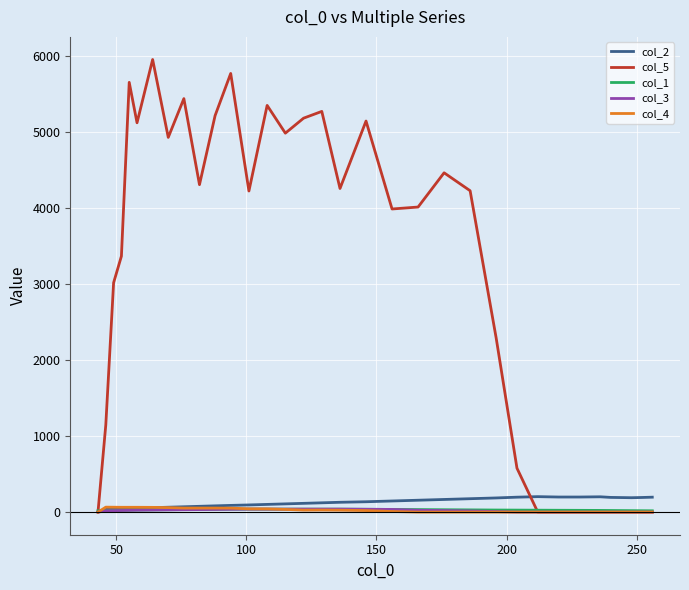

What is the maximum value shown in the chart?

5948.6